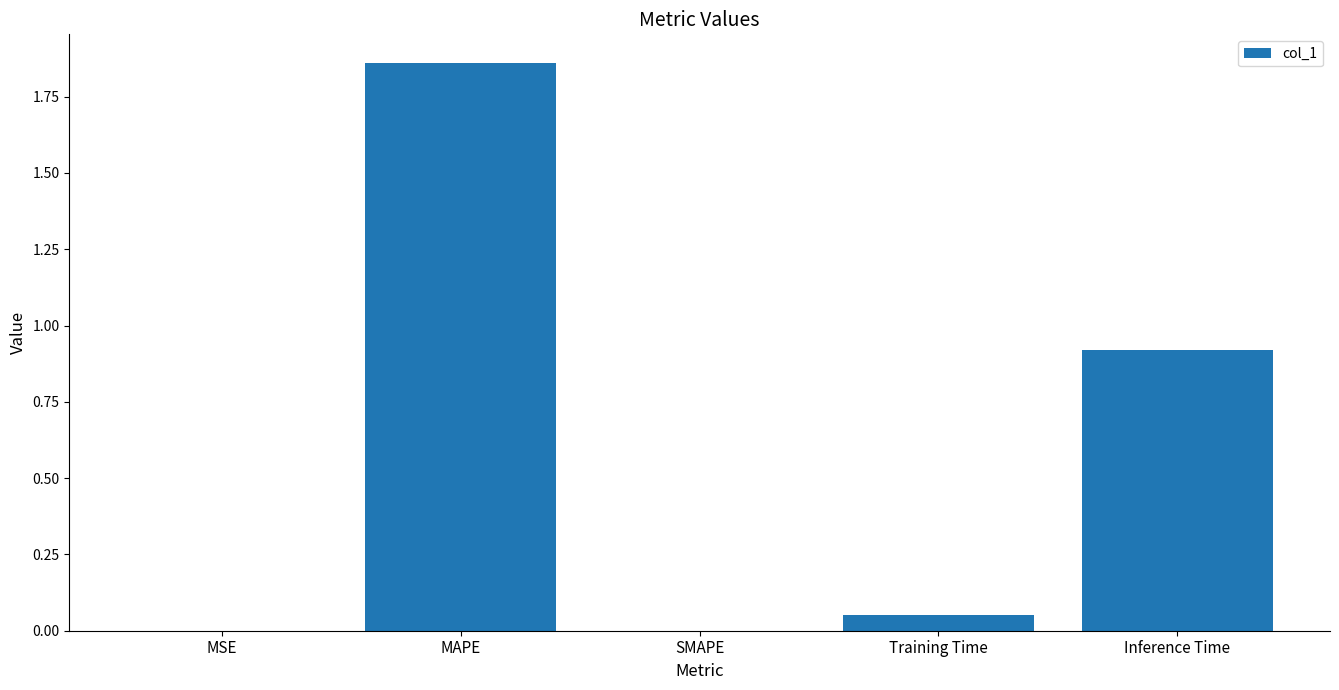

The chart shows a value of 0.9 at Inference Time. True or false?

True